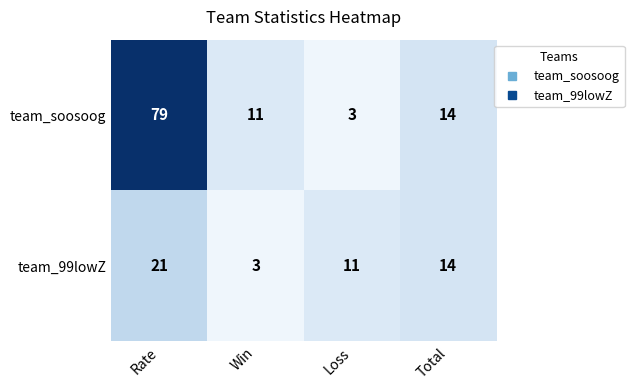

The team_soosoog series shows 79 at Rate. True or false?

True